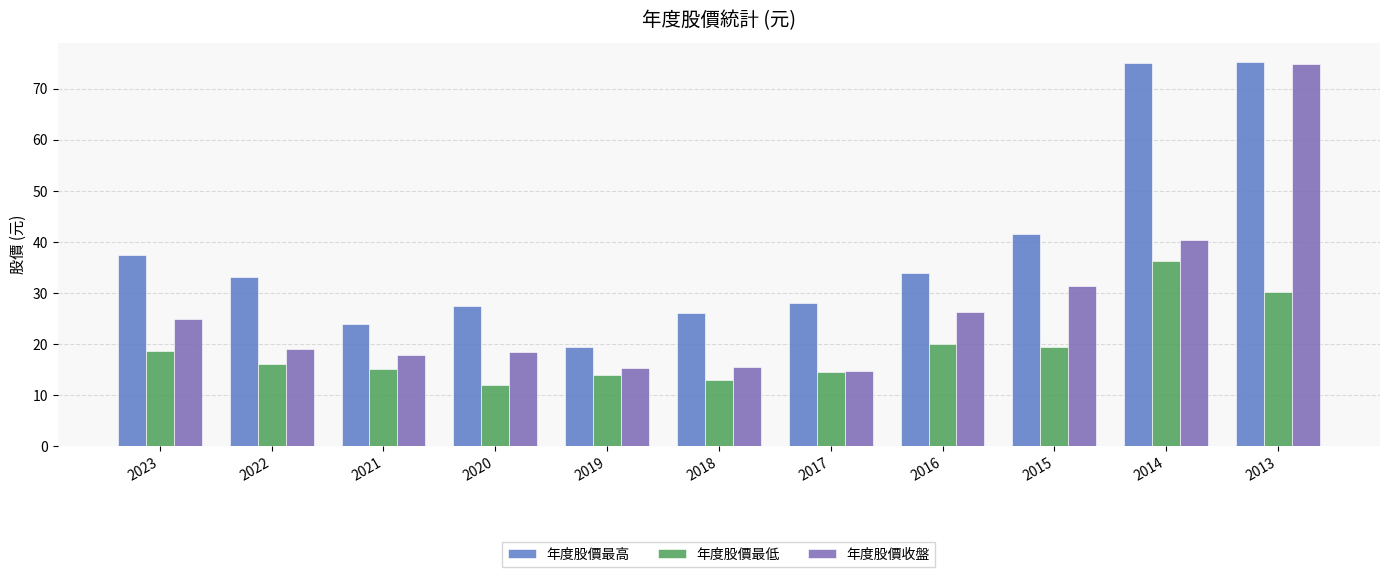

How many groups of bars are there?

11